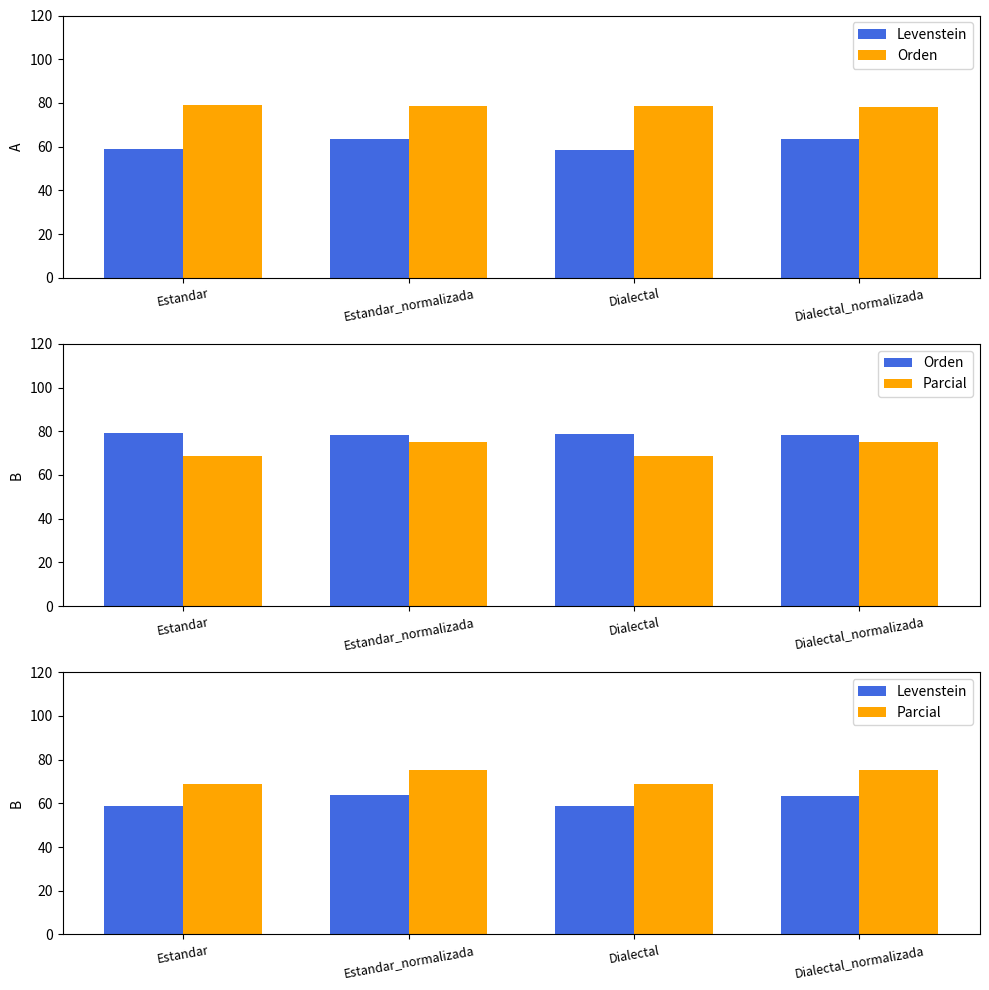

Rank the series at Dialectal from highest to lowest value.

Orden, Parcial, Levenstein